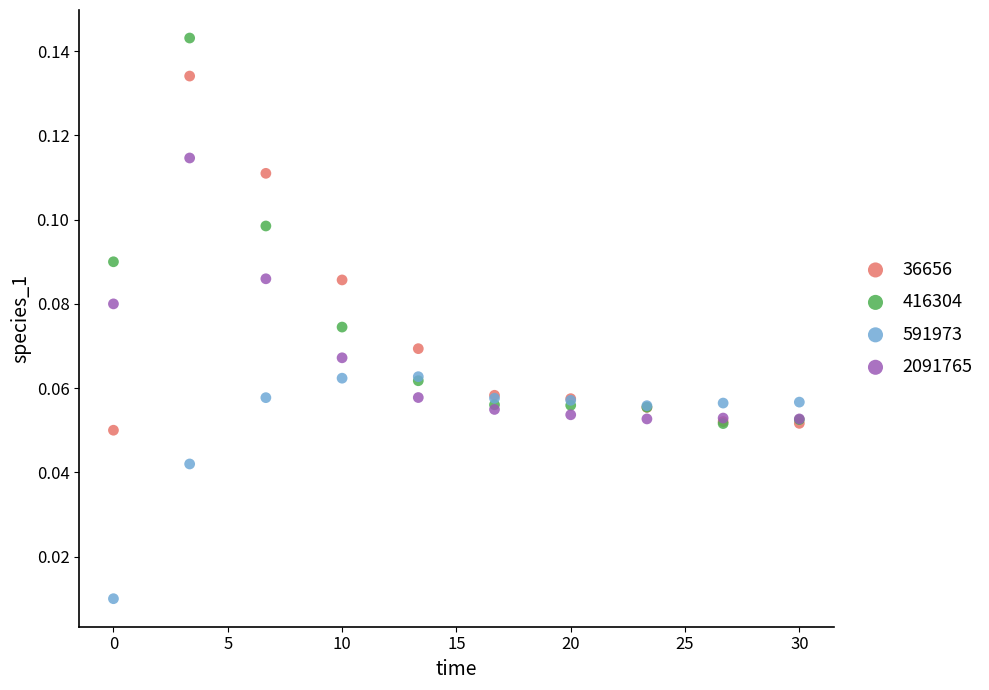

Which series has the largest Y range (max minus min)?

416304